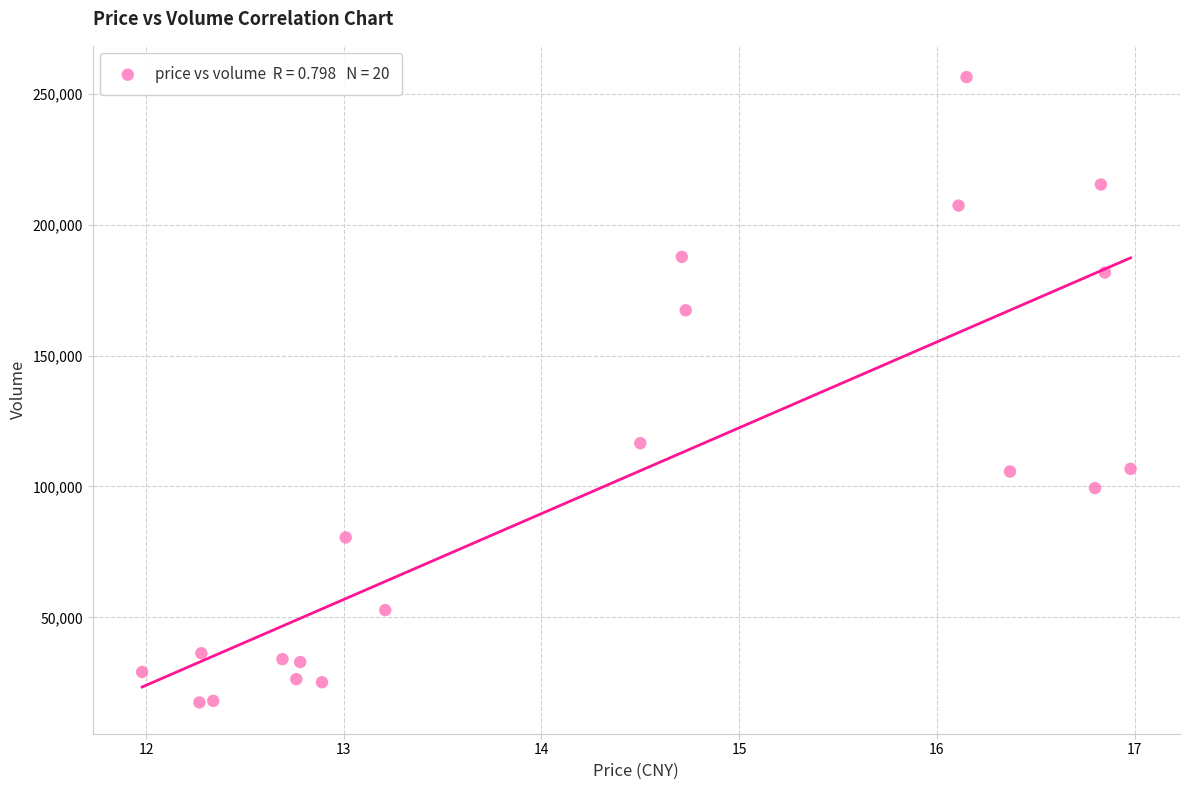

What Y value in the scatter plot is closest to 136962?

116542